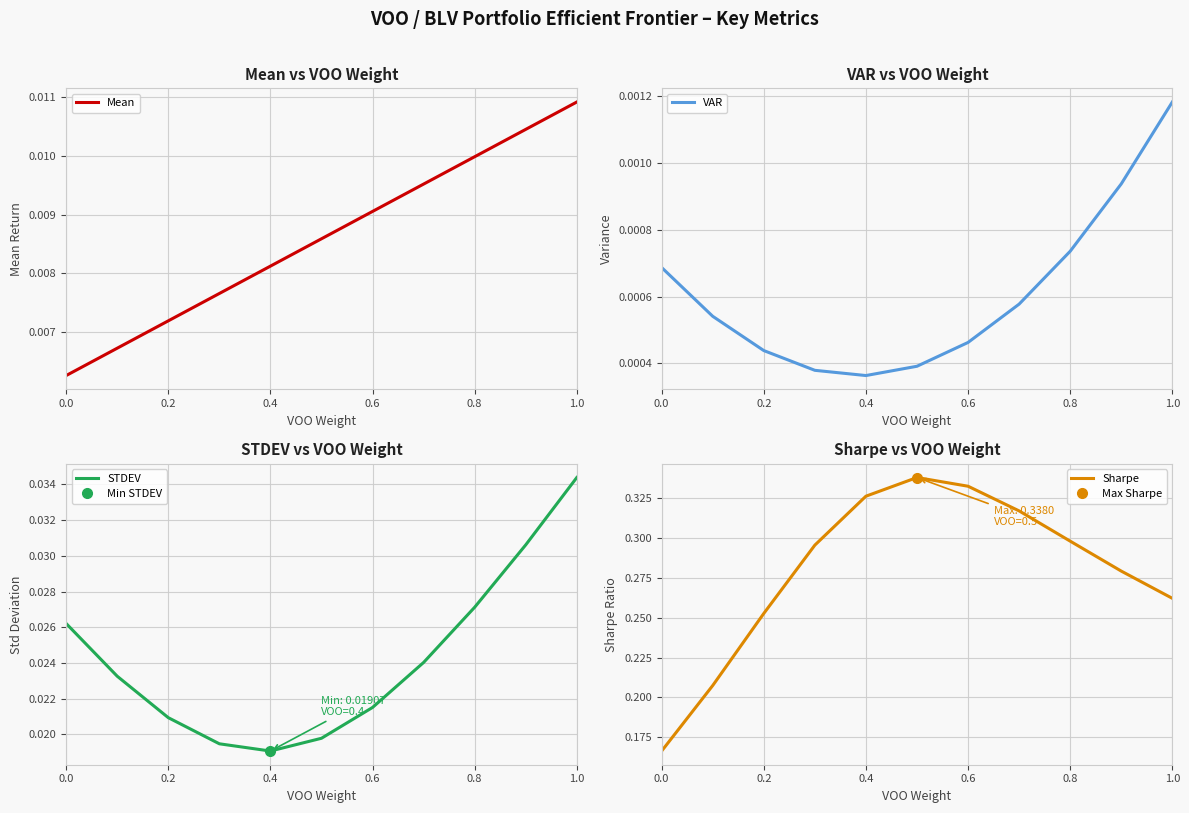

At which label does VAR reach its peak?

1.0